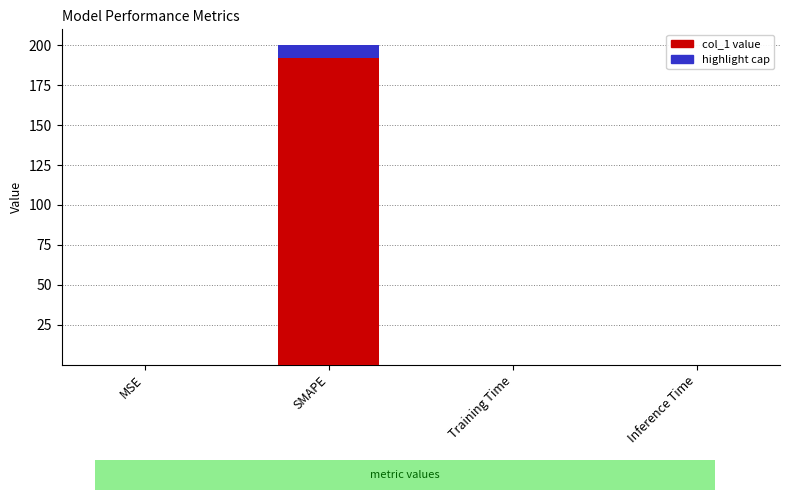

What is the sum of all highlight cap values?

8.0